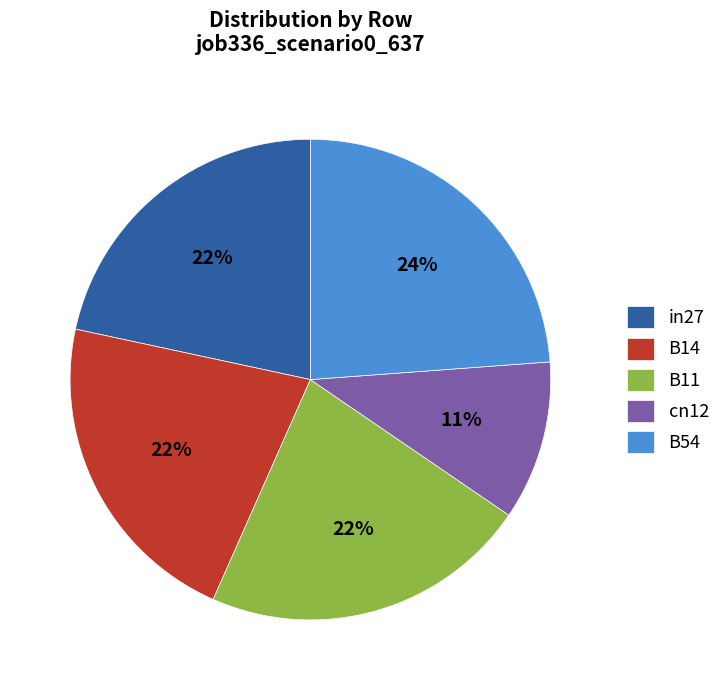

Is it true that B11 is 22% of the pie?

True